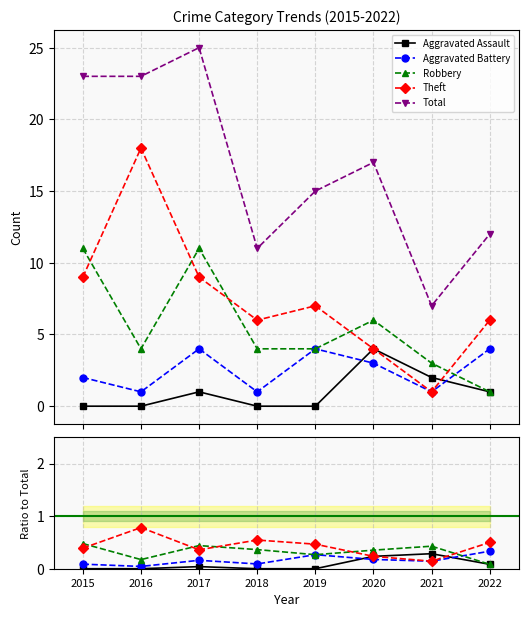

Reading left to right, list all the values displayed in this chart.

Aggravated Assault: 2015=0.0	2016=0.0	2017=0.0	2018=0.0	2019=0.0	2020=0.2	2021=0.3	2022=0.1
Aggravated Battery: 2015=0.1	2016=0.0	2017=0.2	2018=0.1	2019=0.3	2020=0.2	2021=0.1	2022=0.3
Robbery: 2015=0.5	2016=0.2	2017=0.4	2018=0.4	2019=0.3	2020=0.4	2021=0.4	2022=0.1
Theft: 2015=0.4	2016=0.8	2017=0.4	2018=0.5	2019=0.5	2020=0.2	2021=0.1	2022=0.5
Total: 2015=23.0	2016=23.0	2017=25.0	2018=11.0	2019=15.0	2020=17.0	2021=7.0	2022=12.0